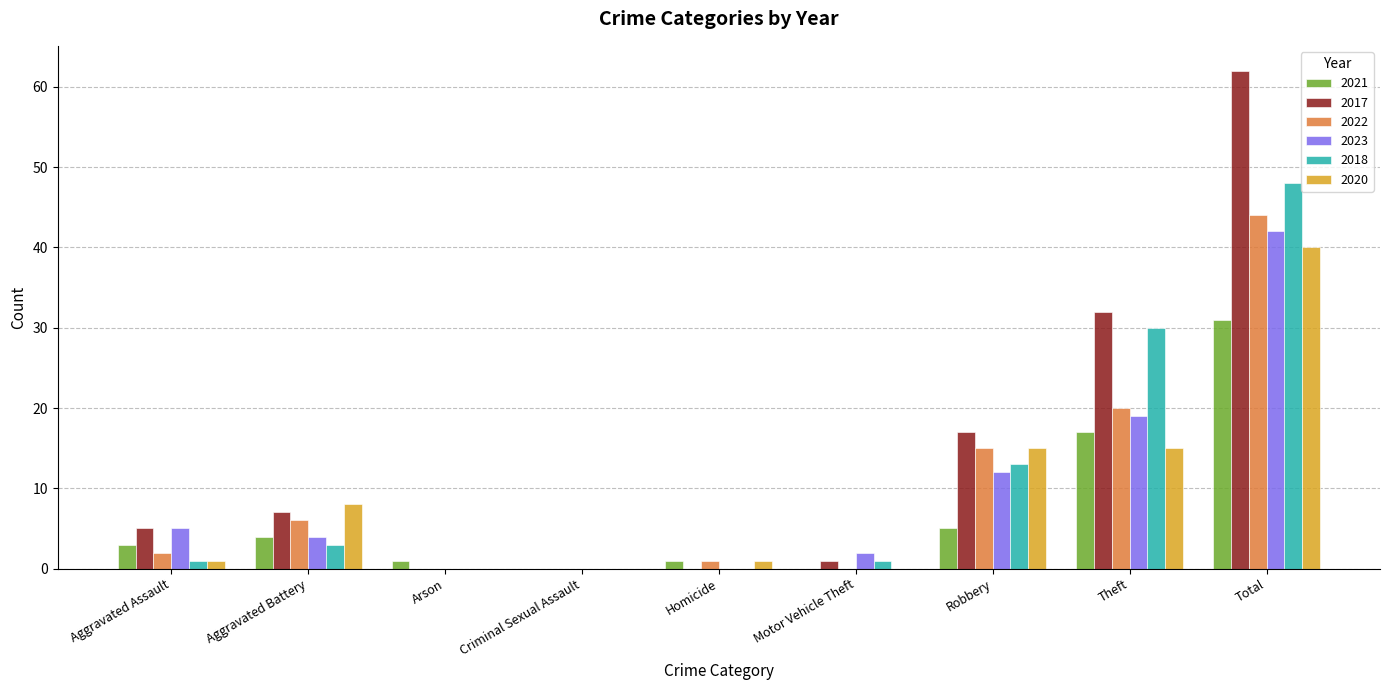

What is the maximum value shown in the chart?

62